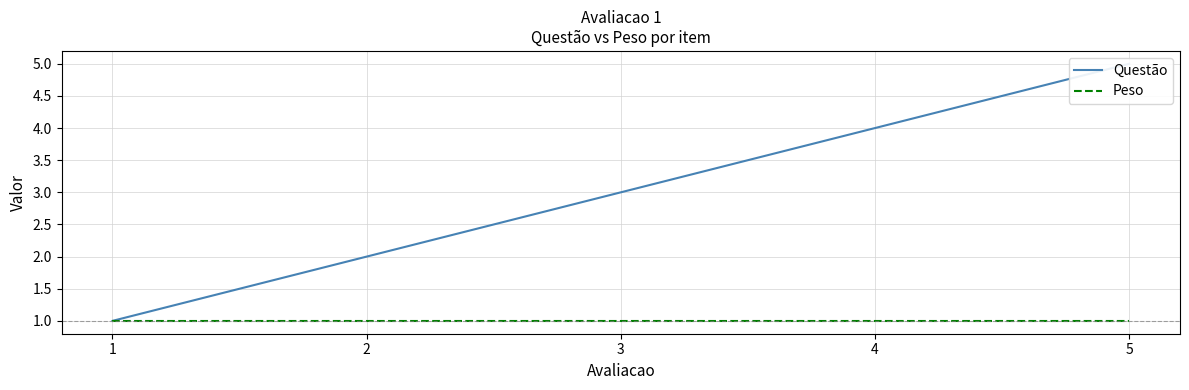

What is the minimum value for Questão?

1